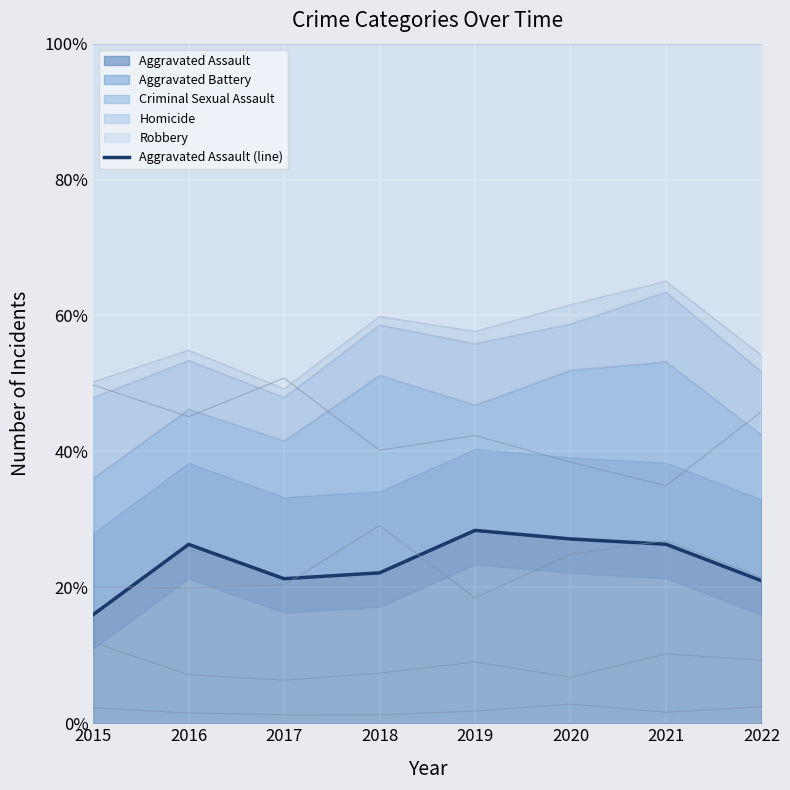

Reading right to left, list all the values displayed in this chart.

2022=0.2	2021=0.3	2020=0.3	2019=0.3	2018=0.2	2017=0.2	2016=0.3	2015=0.2